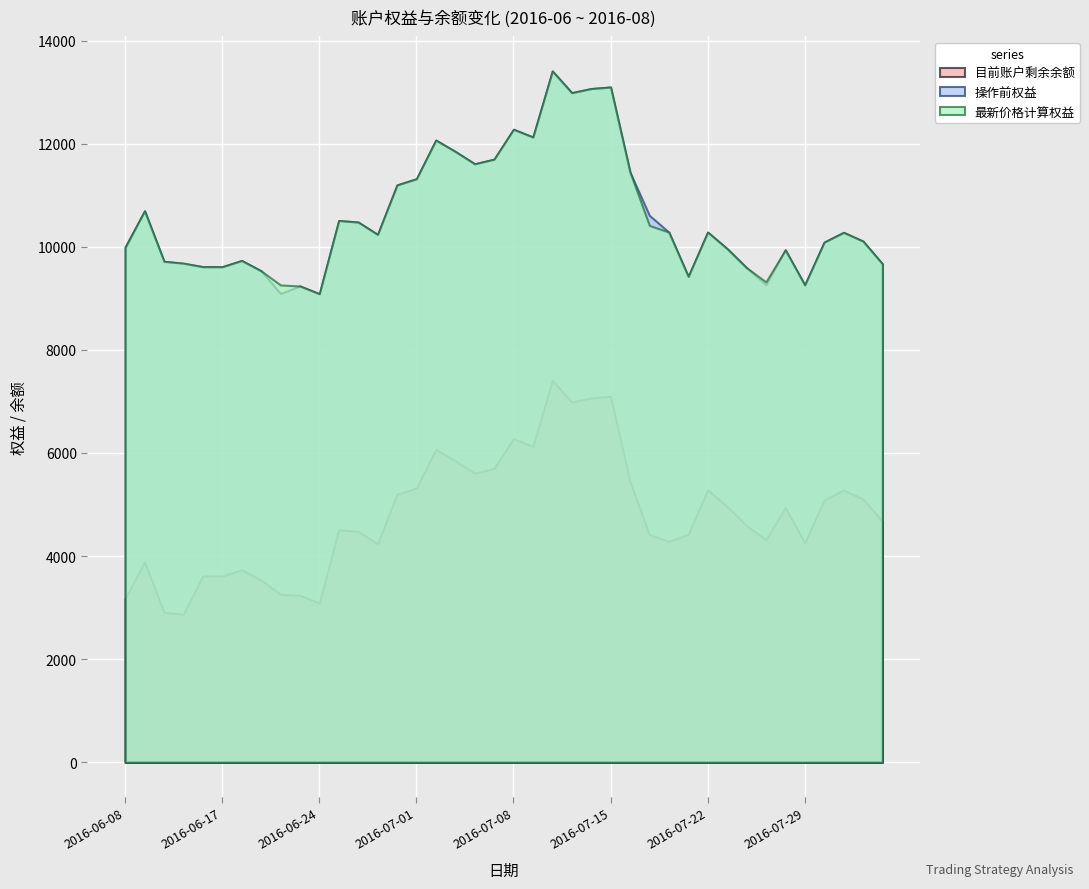

At 2016-06-21, list the series in order from smallest to largest.

目前账户剩余余额, 操作前权益, 最新价格计算权益